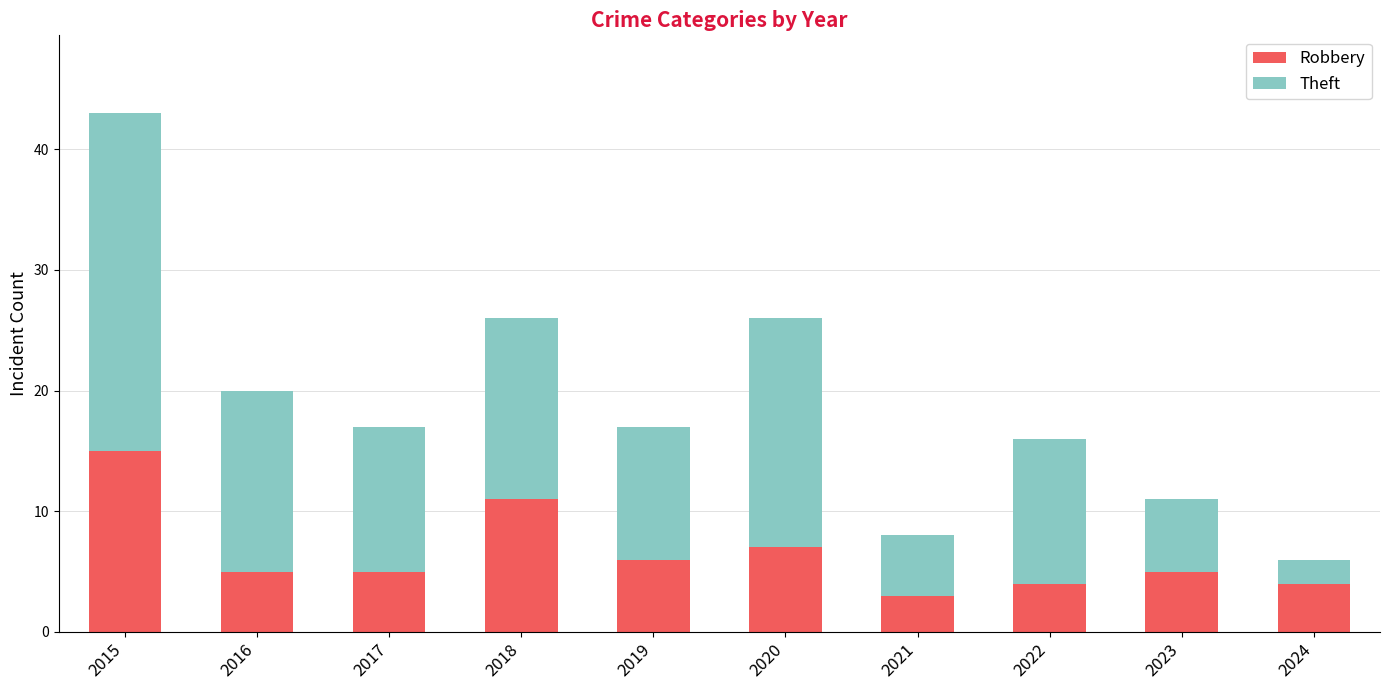

At which label does Robbery reach its minimum?

2021